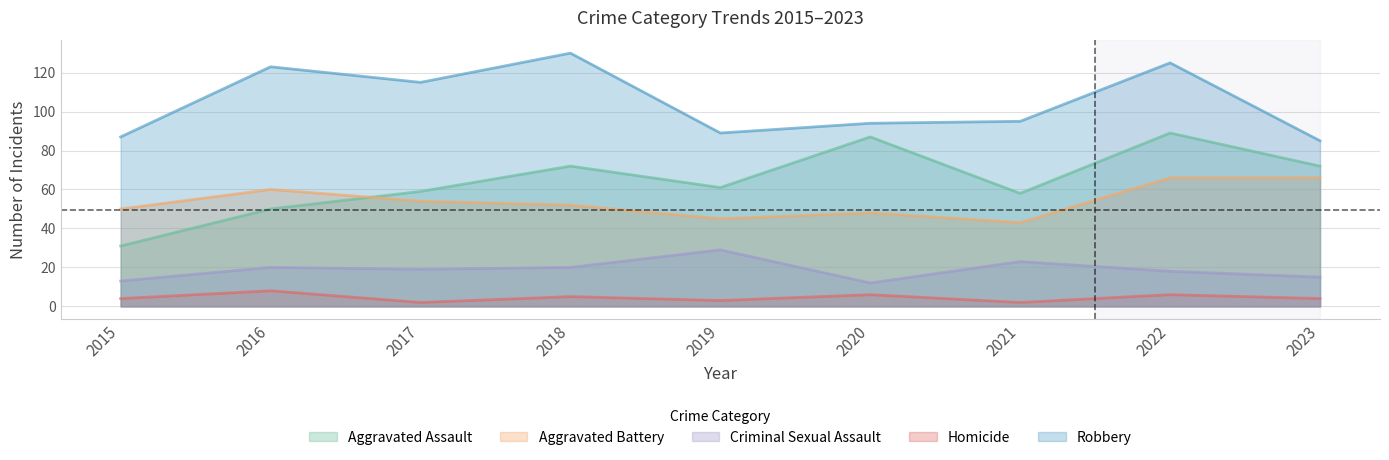

True or false: Aggravated Assault has a value of 61 at 2019.

True